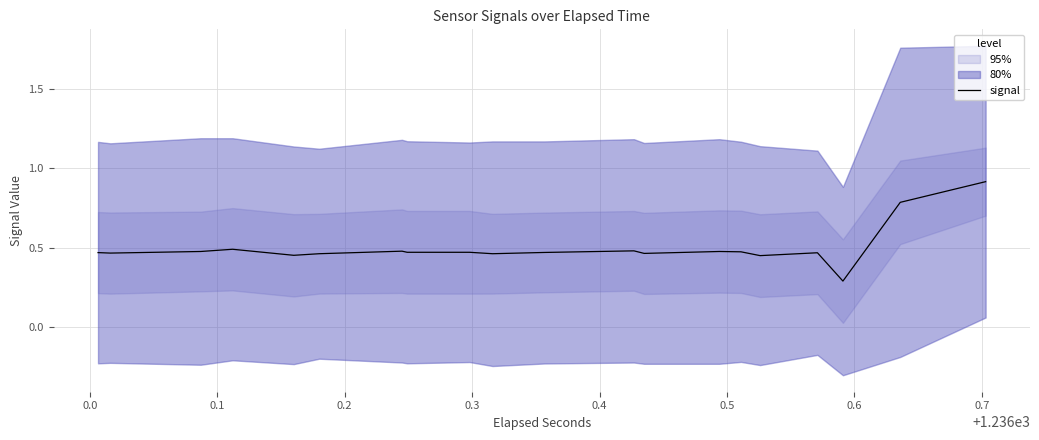

Is it true that the value at 14 is 0.3?

False